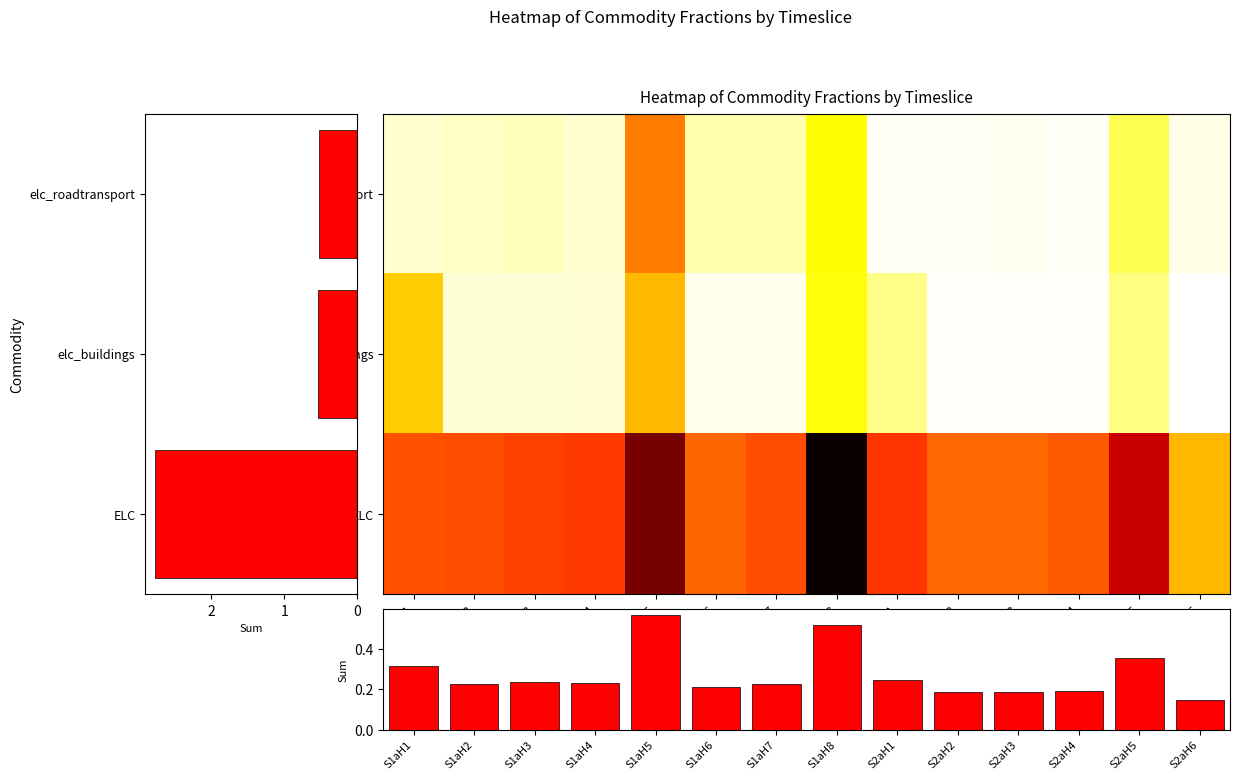

What is the difference between the maximum and second lowest values in the elc_roadtransport series?

0.1